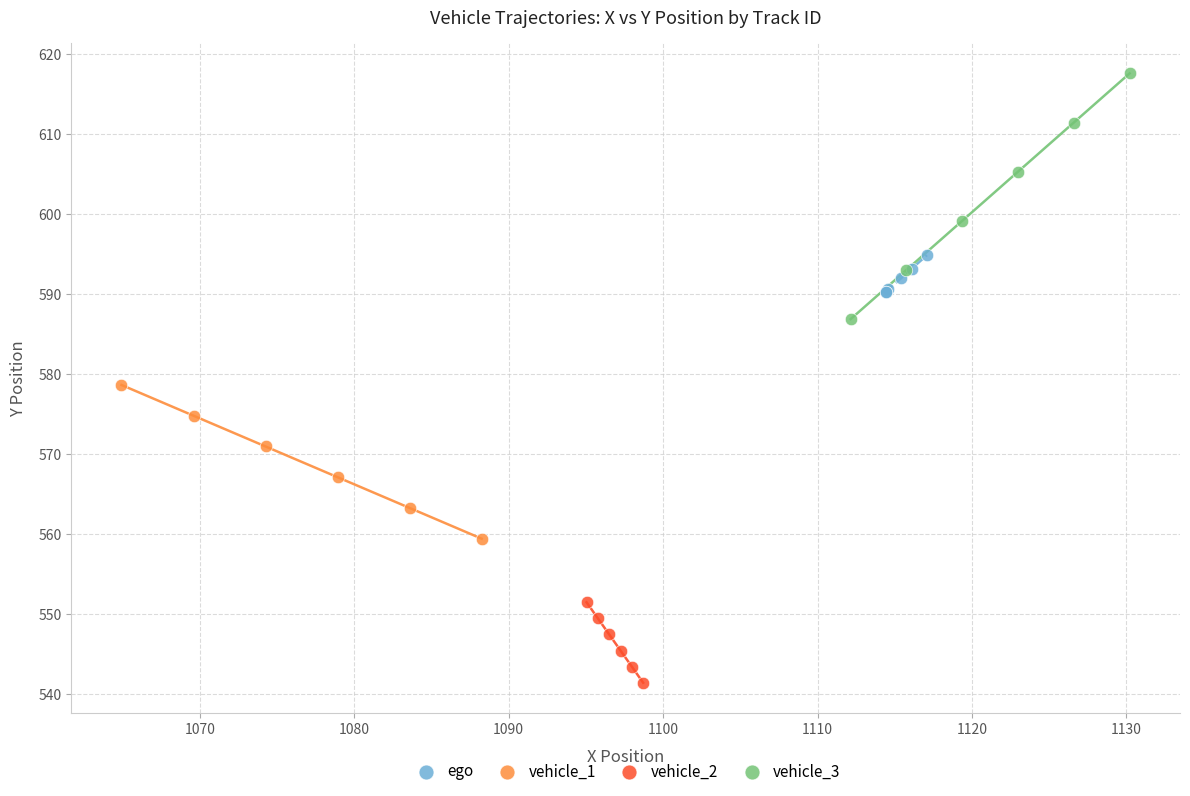

Which series reaches the maximum Y coordinate?

vehicle_3